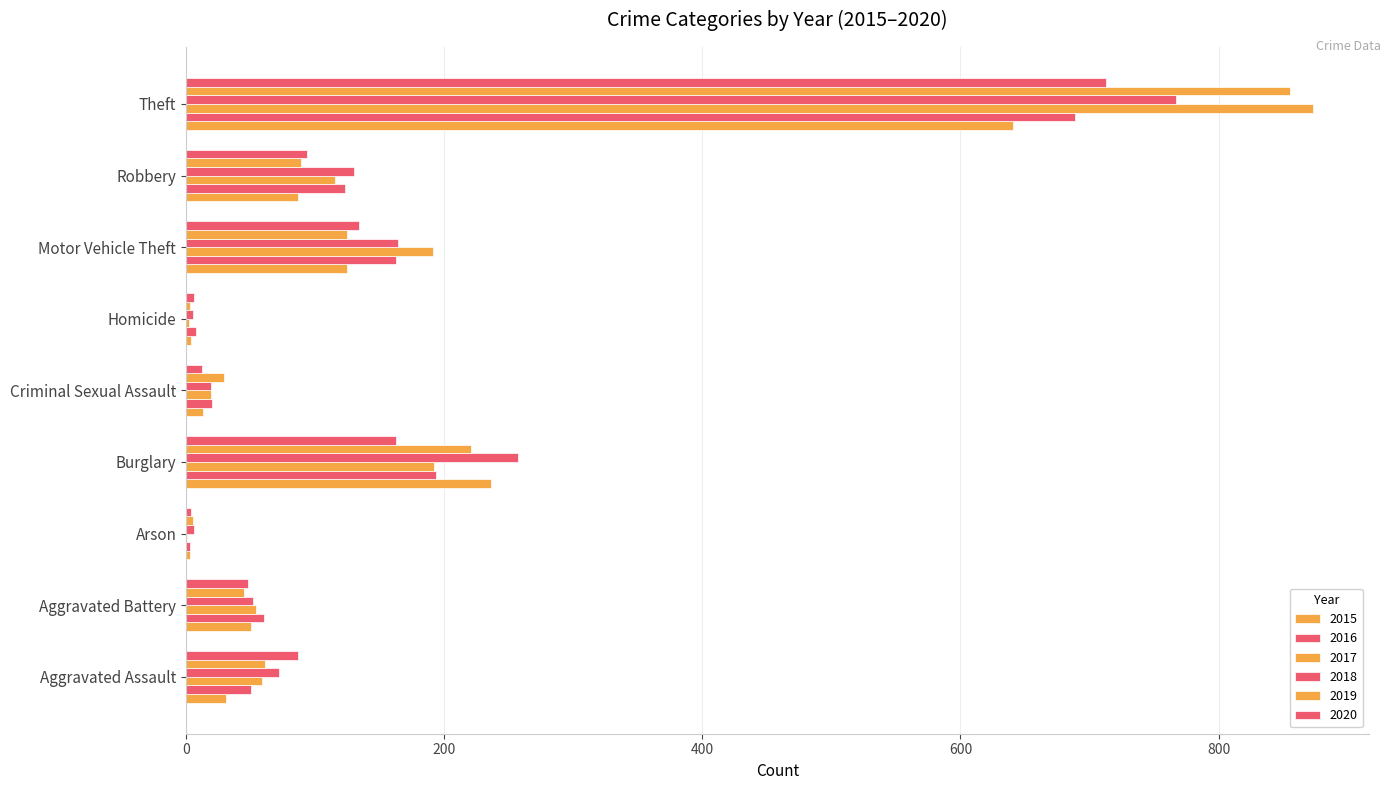

How many data points does each series have?

9